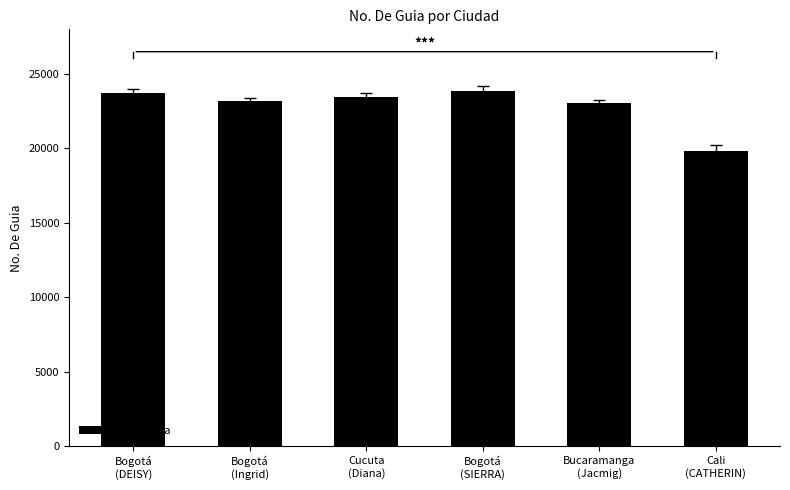

True or false: the data shows 23722 at Bogotá
(DEISY).

True